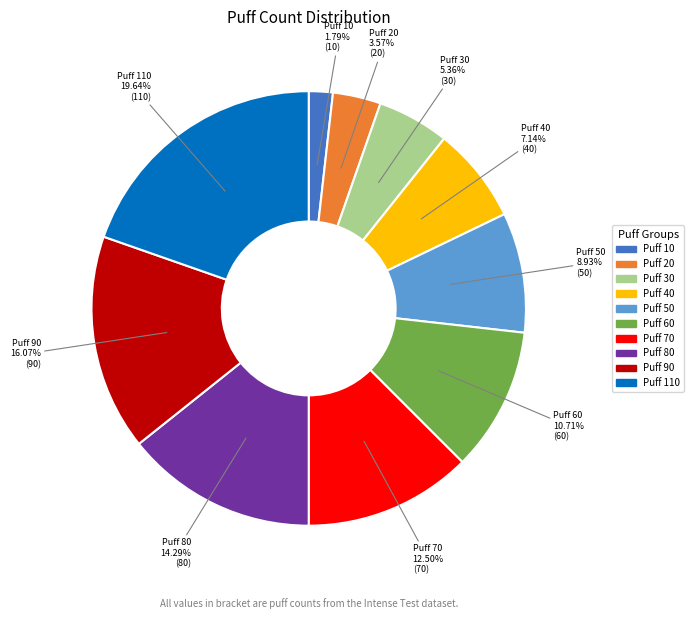

Is there any slice that represents more than half of the pie?

No